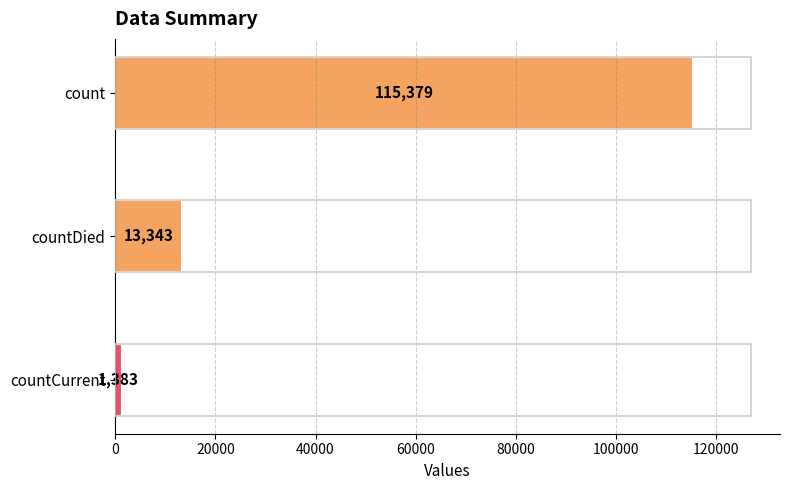

Count the values in the range 1383 to 115379.

3